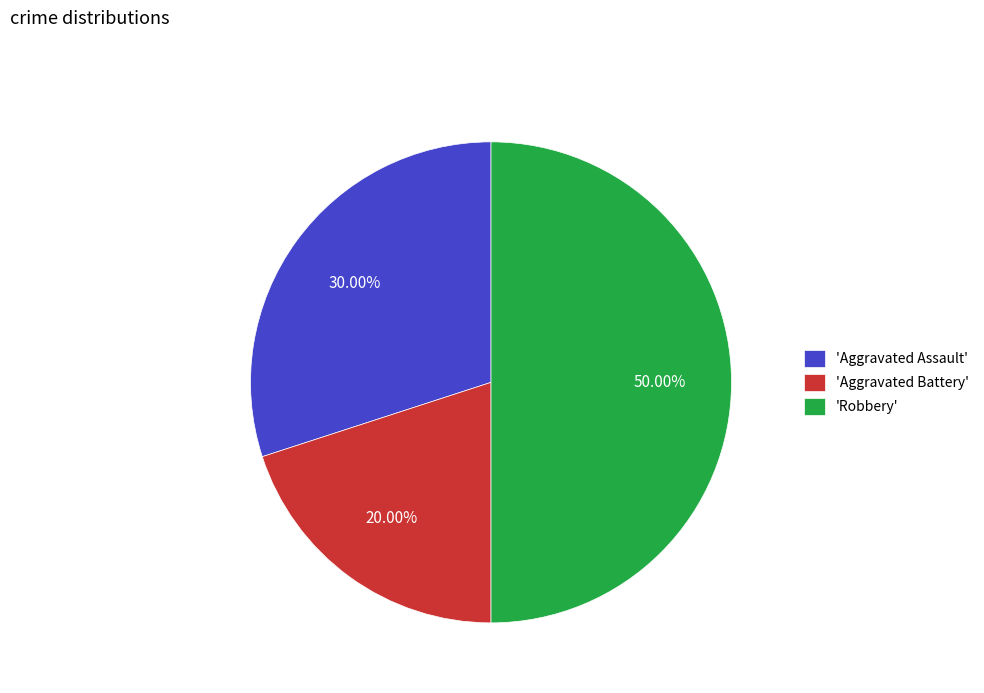

Approximately how many times larger is the value at 'Aggravated Battery' compared to 'Aggravated Assault'?

0.7